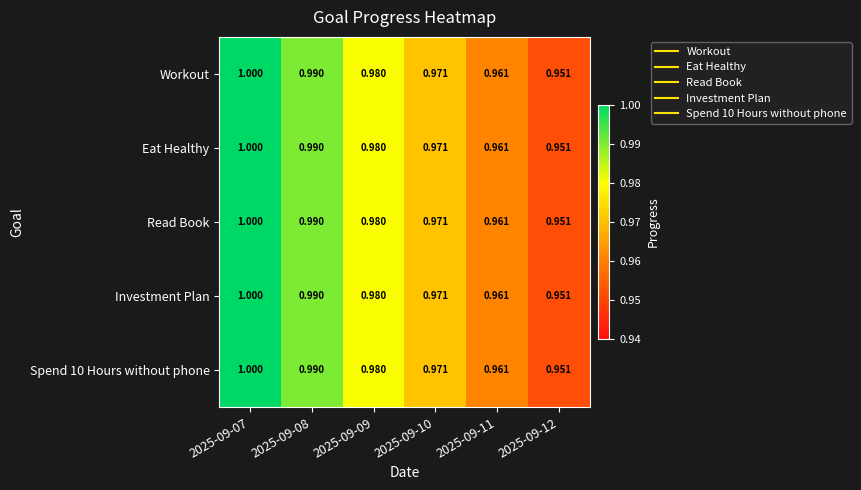

Which category has the lowest value across all series?

2025-09-12